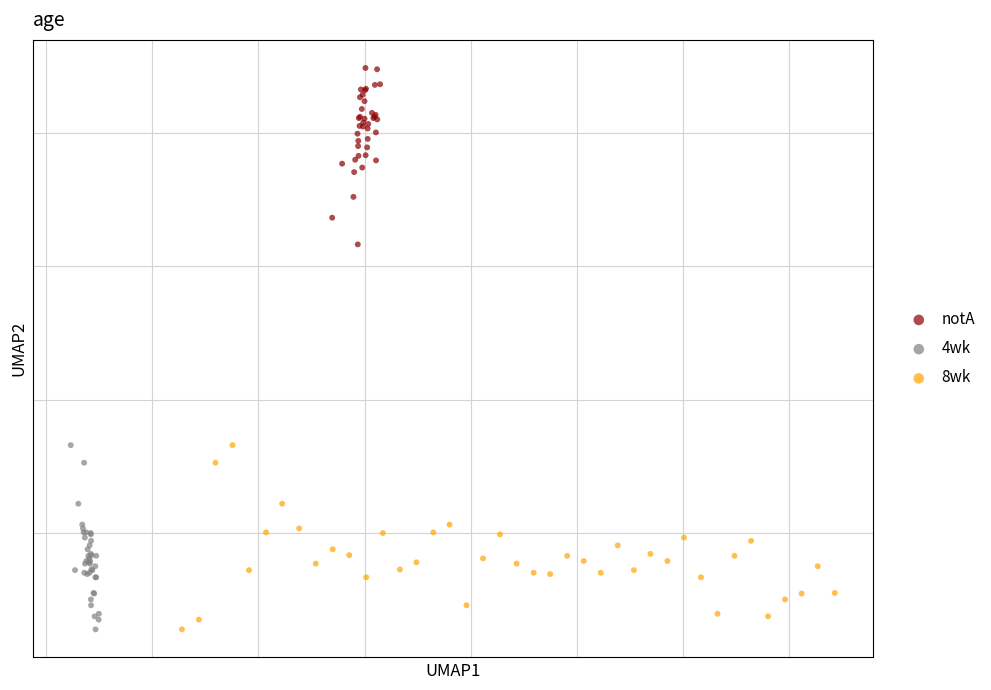

What are all the series names shown in the legend?

notA, 4wk, 8wk